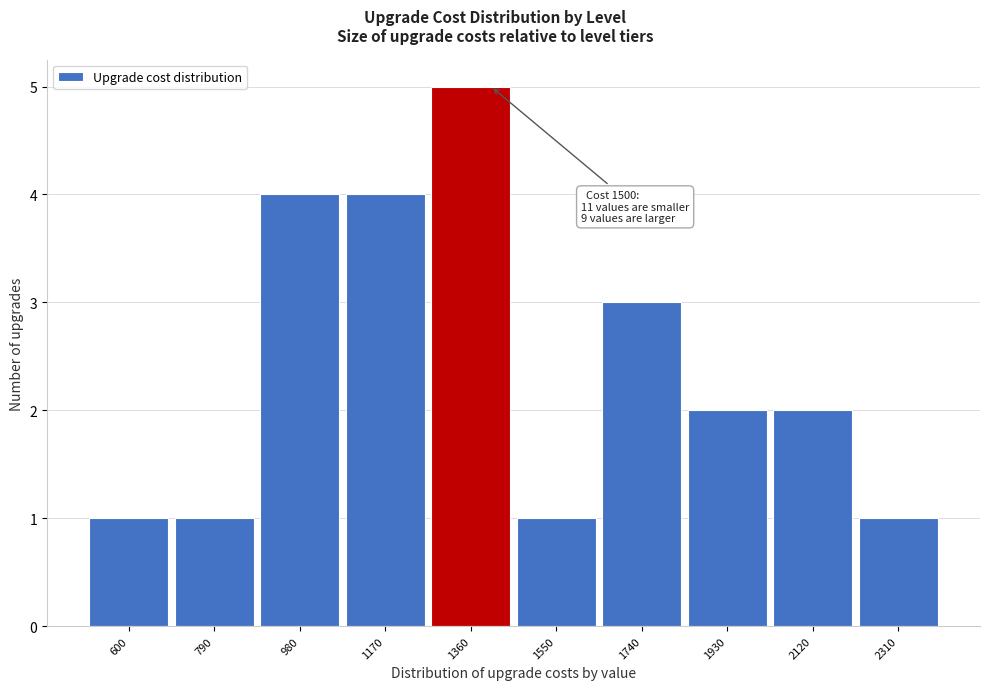

Reading left to right, extract all data points from this chart.

600=1	790=1	980=4	1170=4	1360=5	1550=1	1740=3	1930=2	2120=2	2310=1